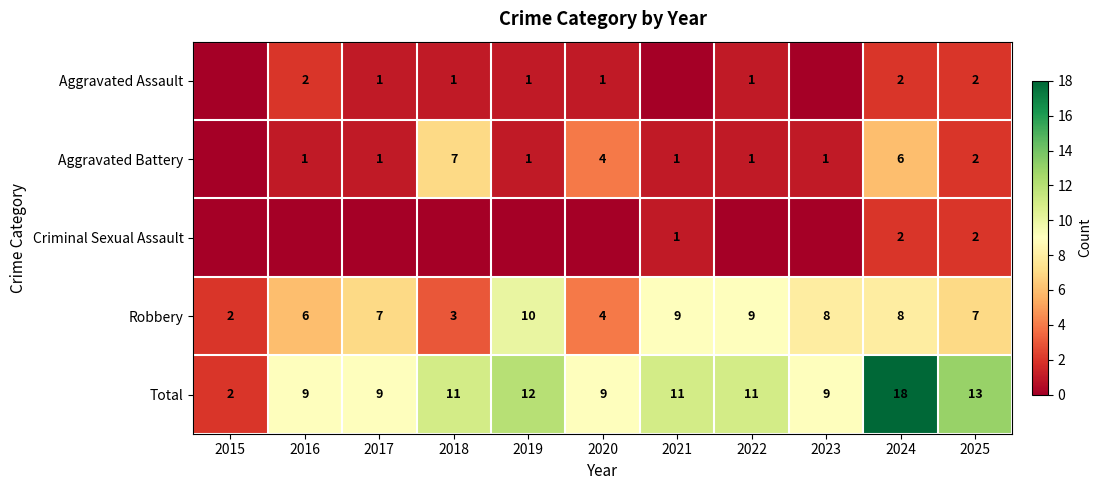

What value does the Total series have at 2024?

18